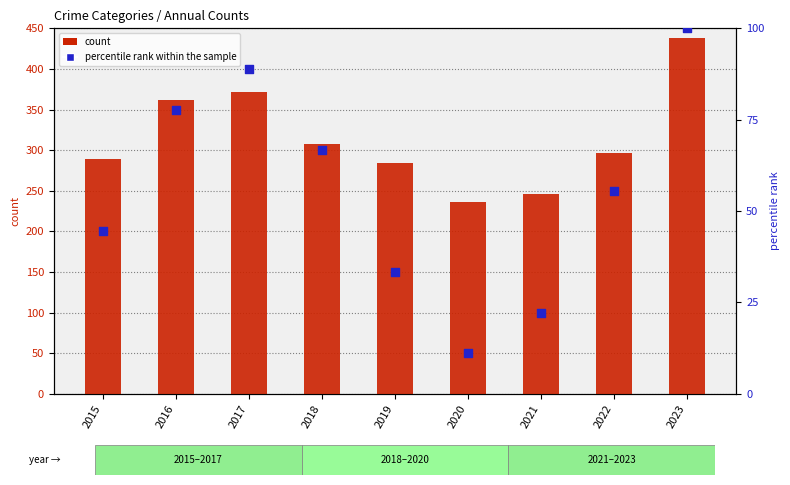

What is the total value across all series at 2016?

439.8